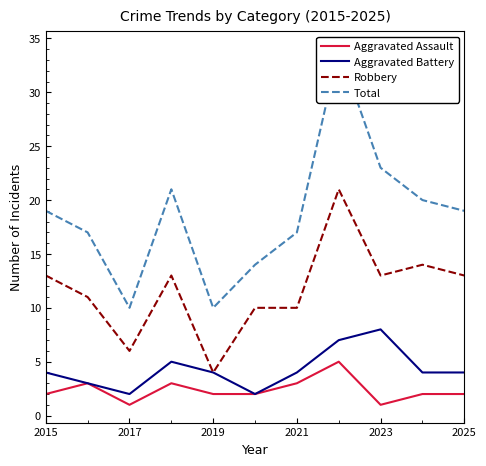

List the series in order of their peak value, highest first.

Total, Robbery, Aggravated Battery, Aggravated Assault